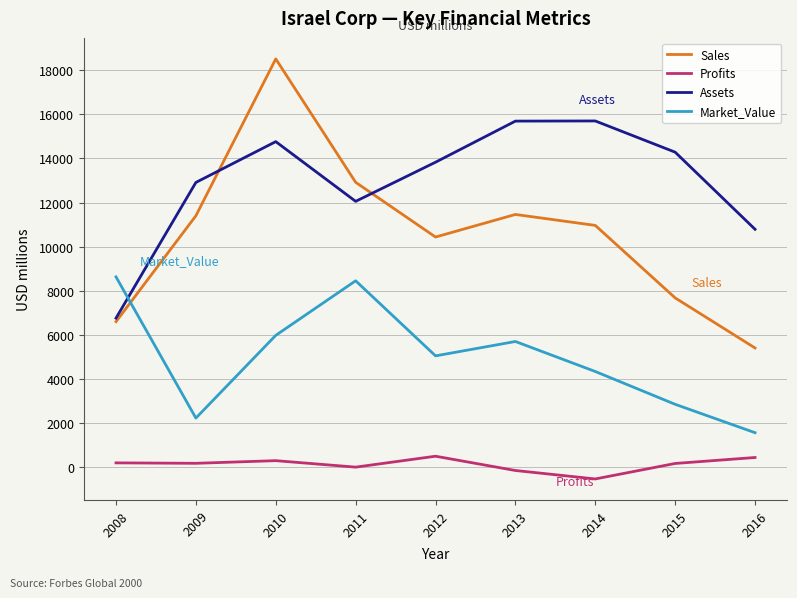

List the series in order of their peak value, highest first.

Sales, Assets, Market_Value, Profits